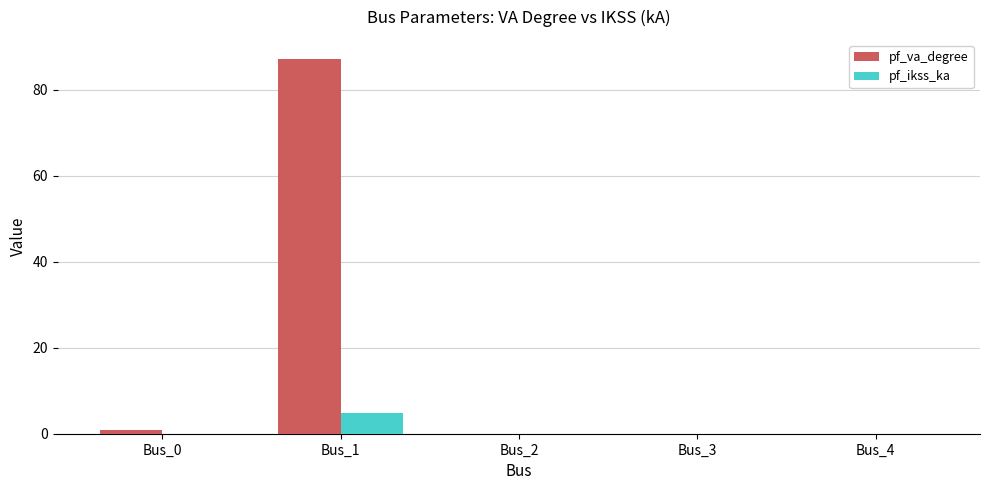

Reading left to right, transcribe all the data shown in this chart.

pf_va_degree: Bus_0=0.8	Bus_1=87.3	Bus_2=0.0	Bus_3=0.0	Bus_4=0.0
pf_ikss_ka: Bus_0=0.0	Bus_1=4.8	Bus_2=0.0	Bus_3=0.0	Bus_4=0.0